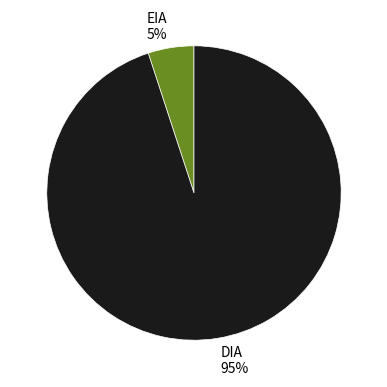

How many segments does this pie chart have?

2